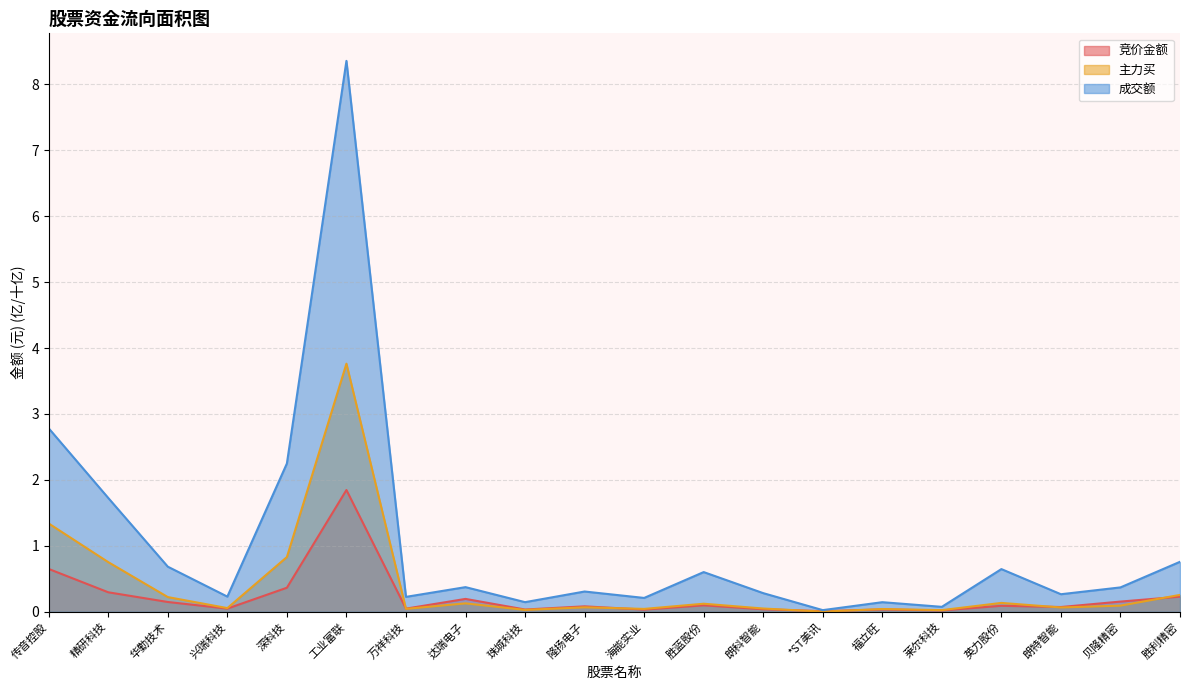

How many lines are shown in the chart?

3